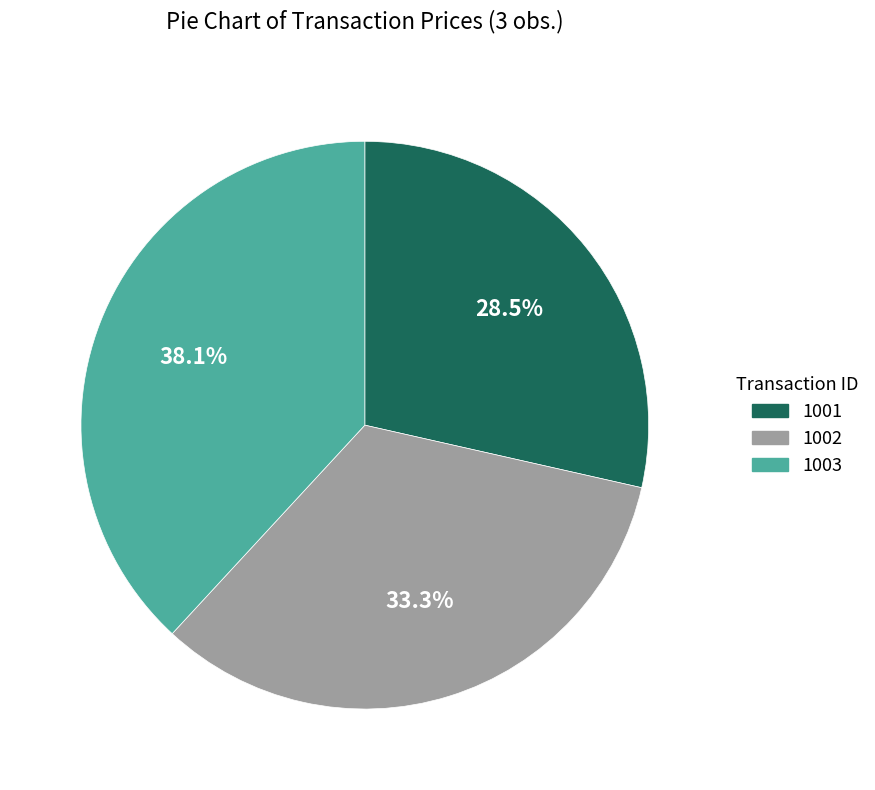

Do 1001 and 1002 together represent more than half of the pie?

Yes